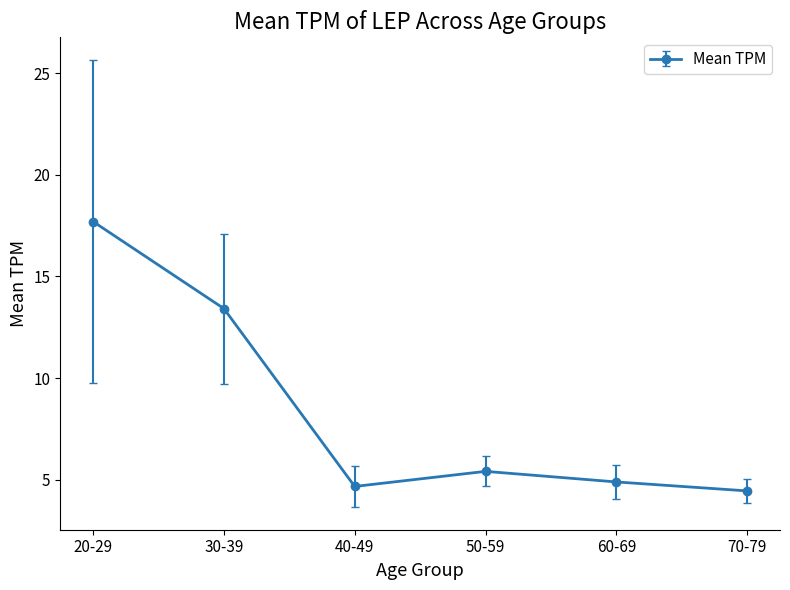

Does the chart display data point markers on the line(s)?

Yes